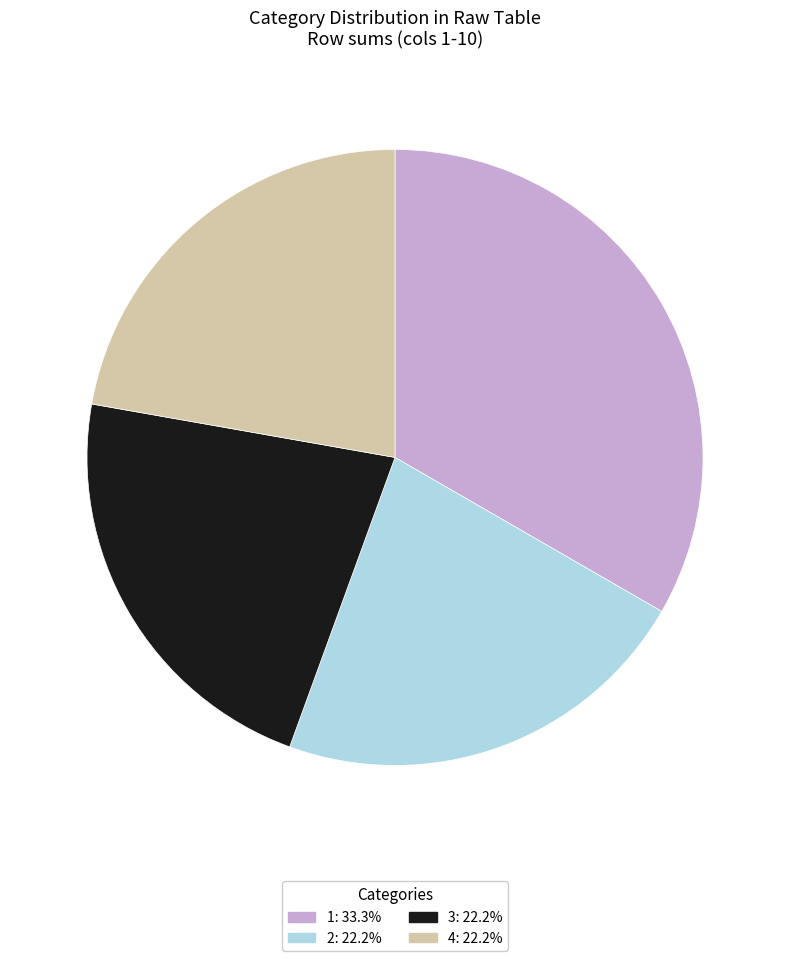

Does any single category account for the majority?

No